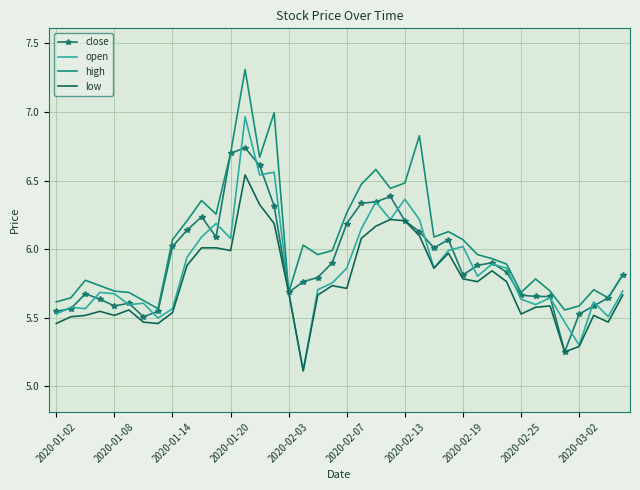

What is the maximum value shown in the chart?

7.3